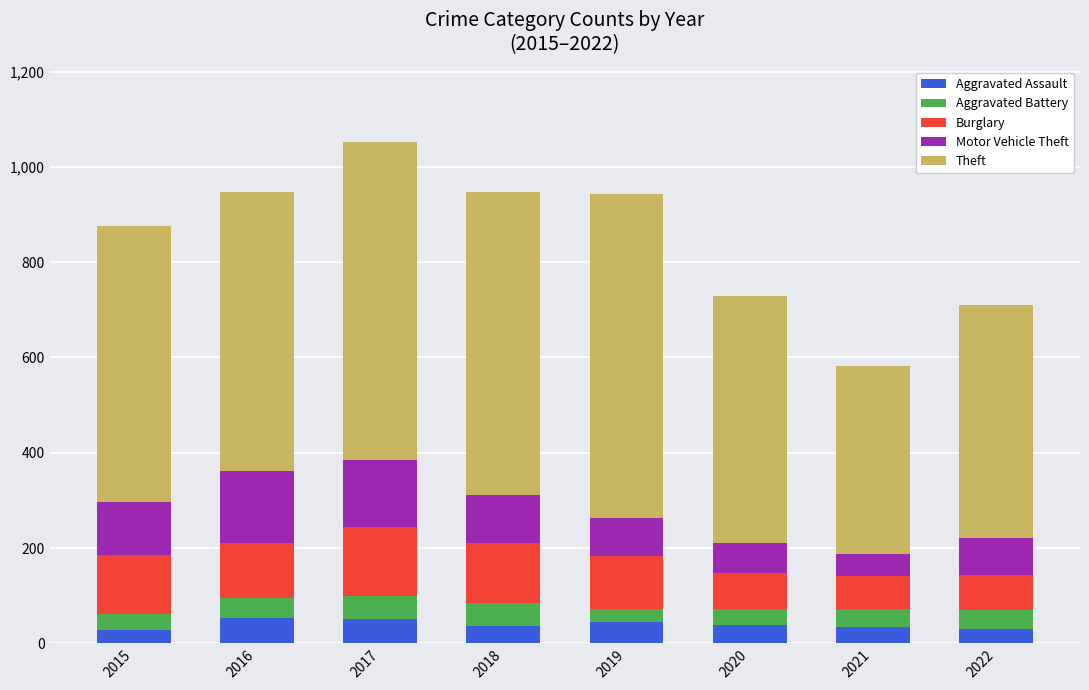

What is the difference between the maximum and minimum values in the Aggravated Assault series?

26